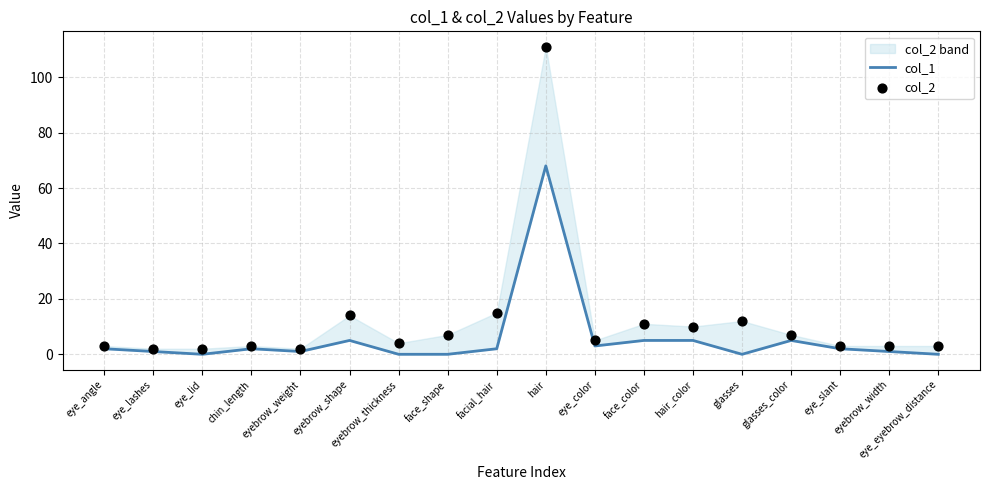

At which category is the sum across all series the highest?

hair